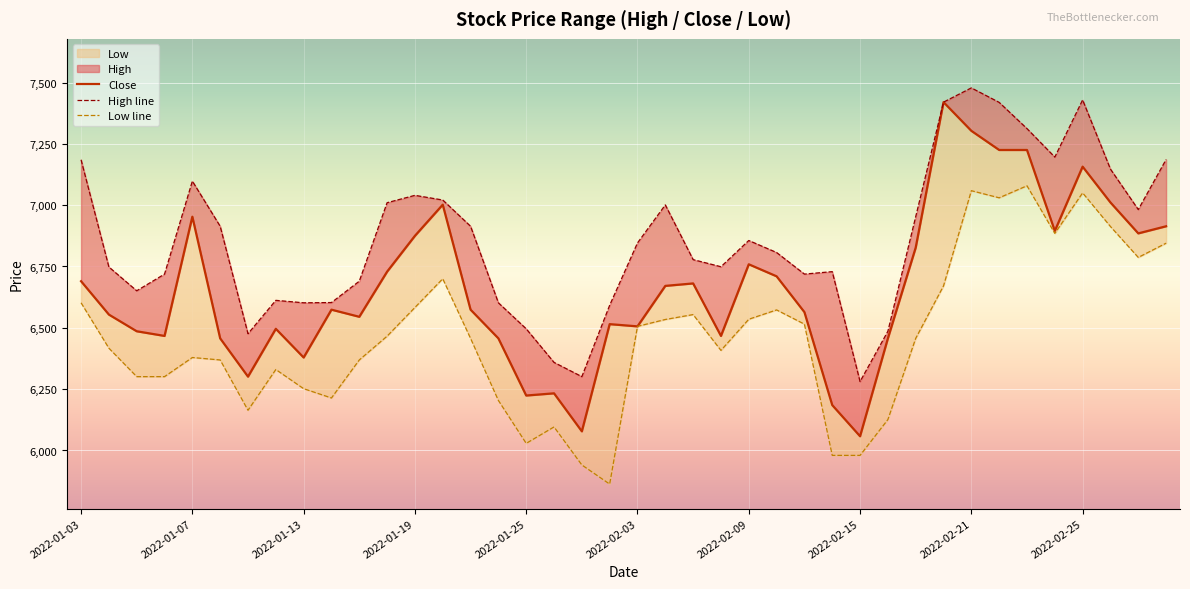

What is the difference between the maximum and second lowest values in the Low line series?

1138